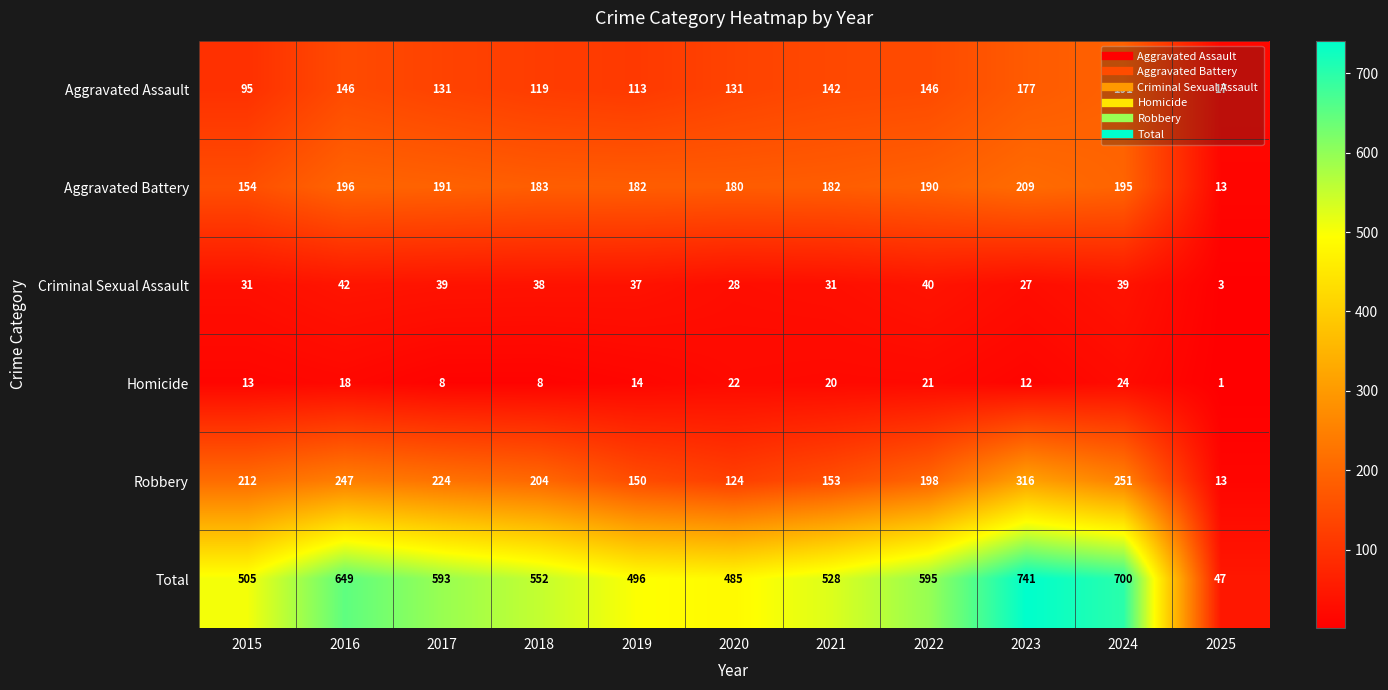

At how many categories does at least one series exceed 120?

10